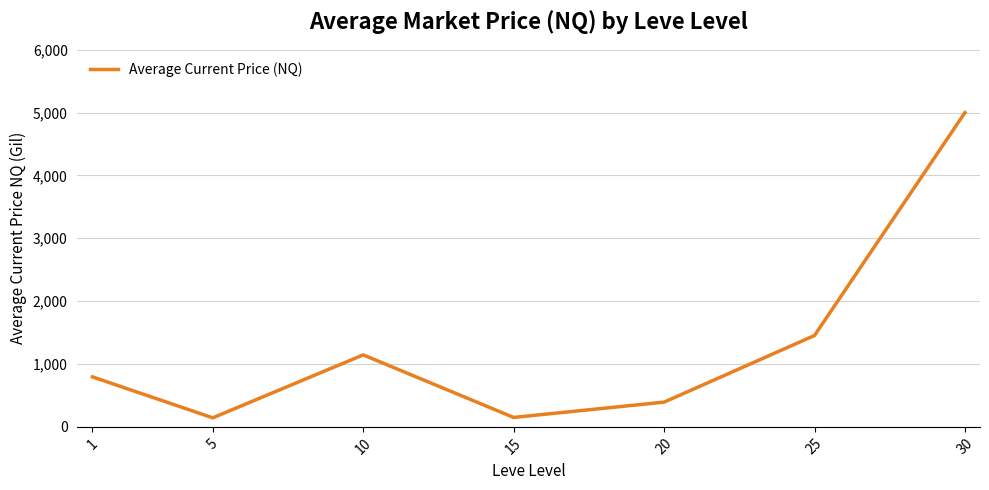

Approximately how many times larger is the value at 30 compared to 5?

34.8